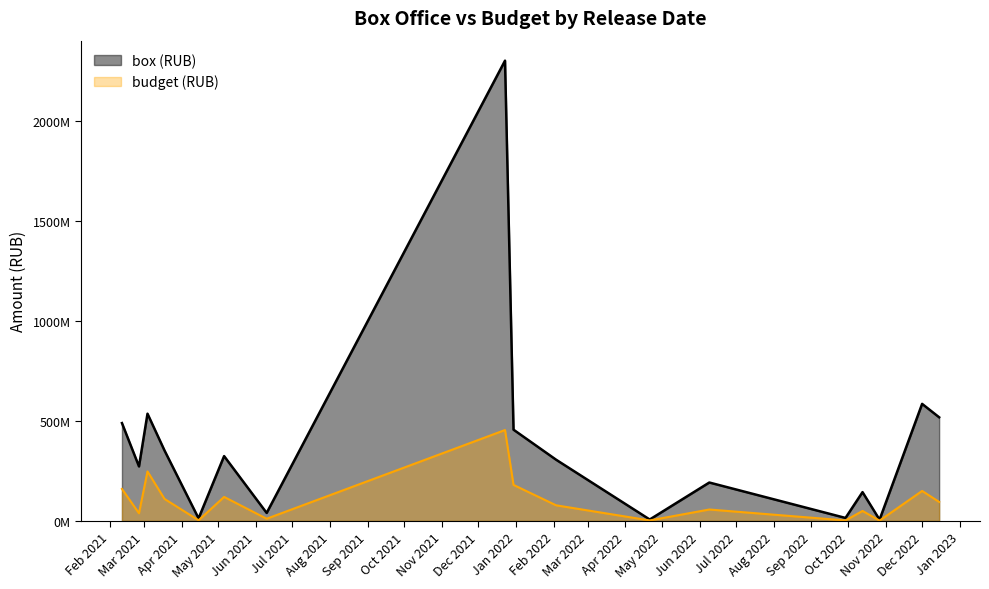

What is the label of the 17th point from the right?

2021-02-25